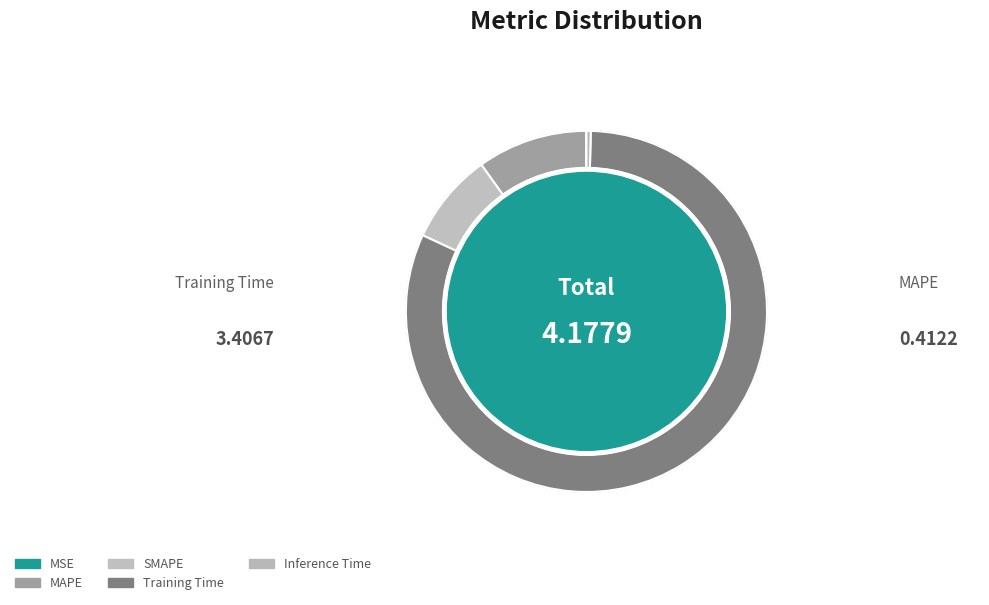

Combined, do Inference Time and MSE account for over 50%?

No